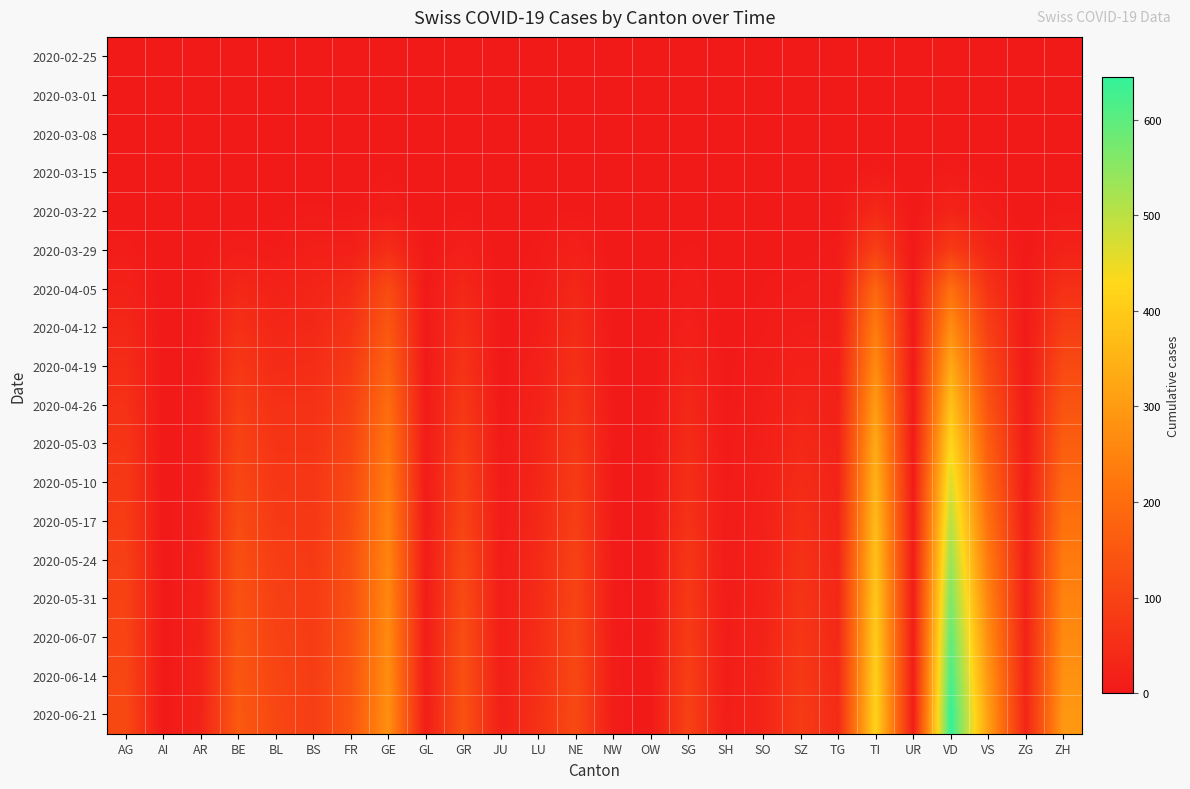

Between UR and VD, which series saw the biggest shift?

2020-06-21